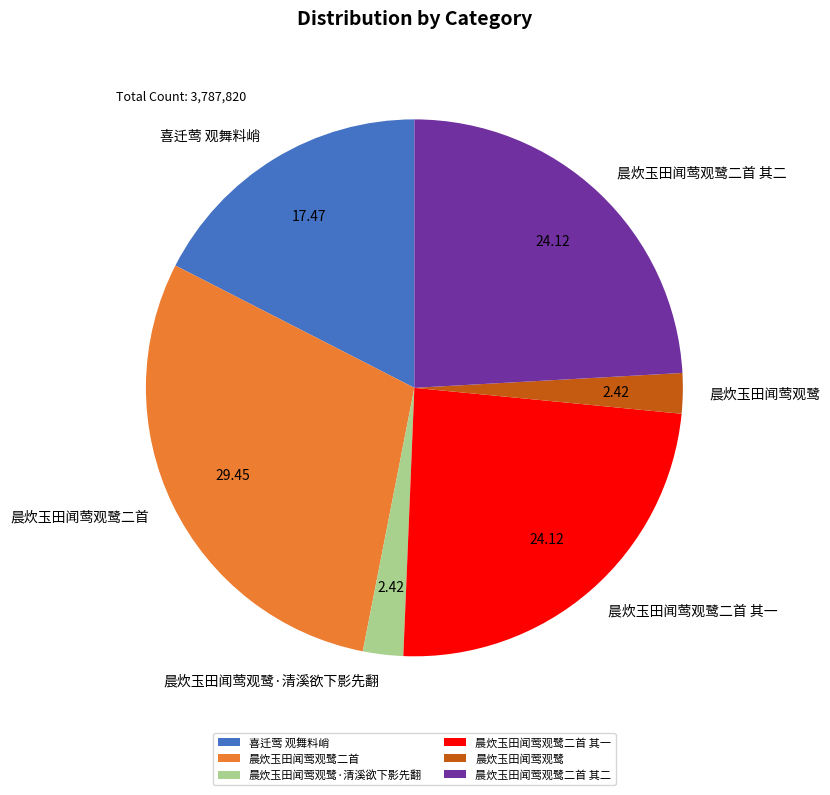

Do 喜迁莺 观舞料峭 and 晨炊玉田闻莺观鹭·清溪欲下影先翻 together represent more than half of the pie?

No